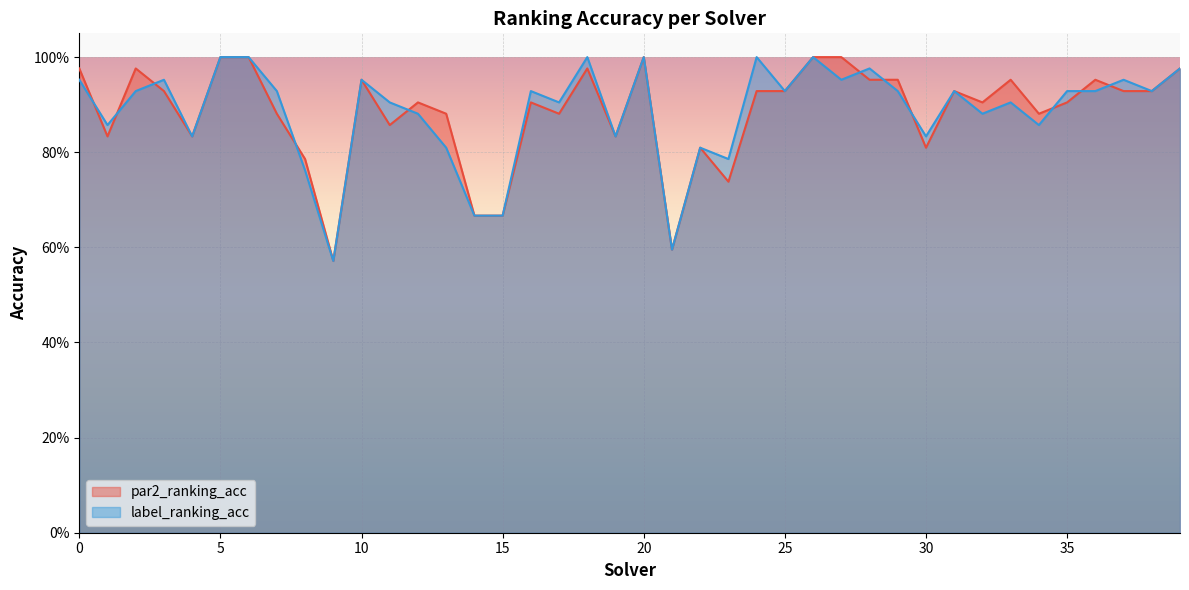

What is the total value across all series at 16?

1.8